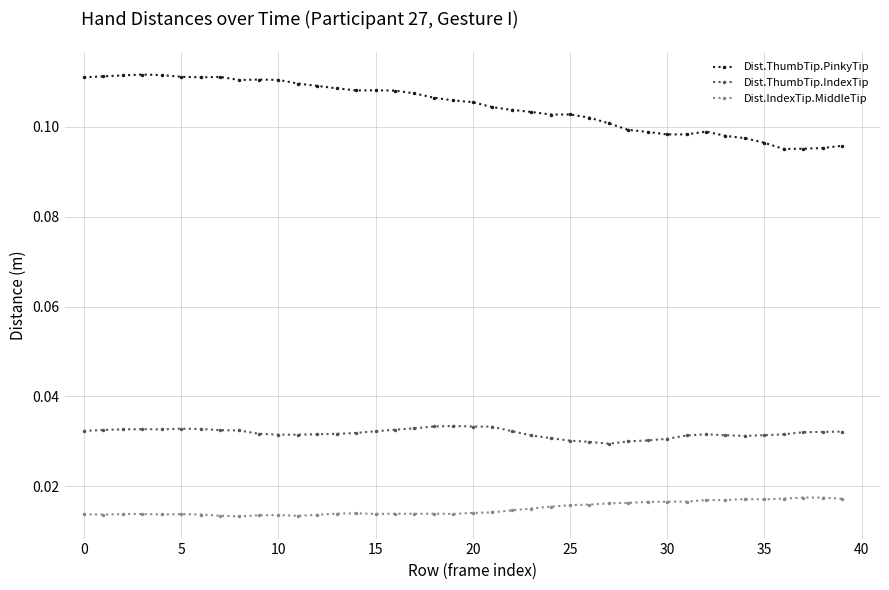

Which series has the largest total across all categories?

Dist.ThumbTip.PinkyTip